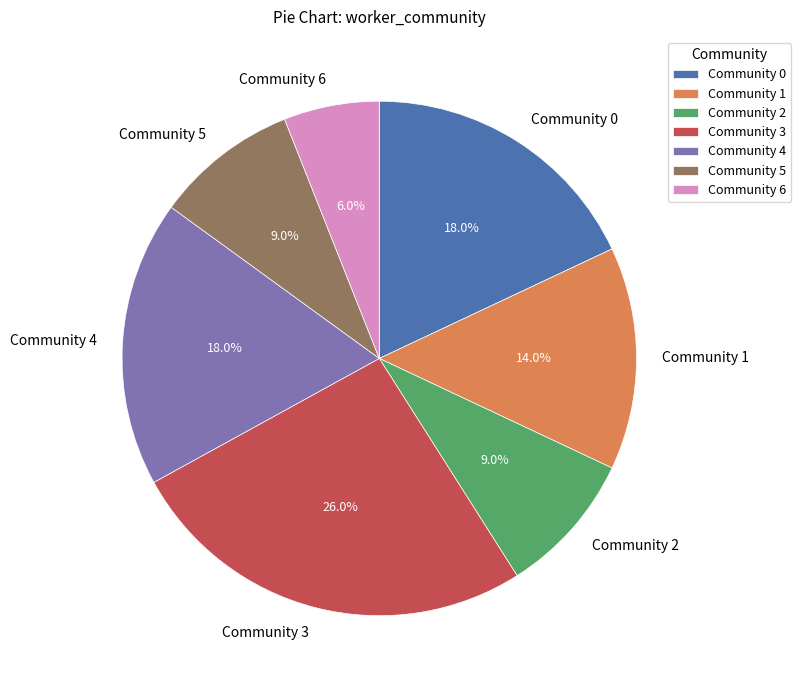

Does any single category account for the majority?

No